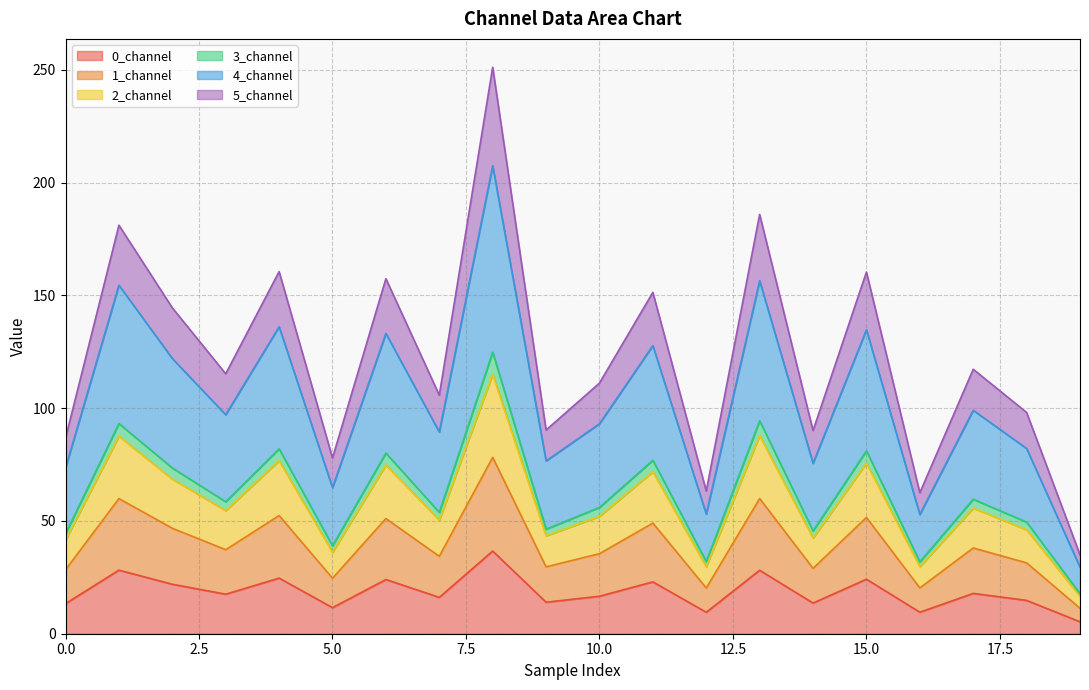

True or false: 4_channel and 2_channel intersect in this chart.

False